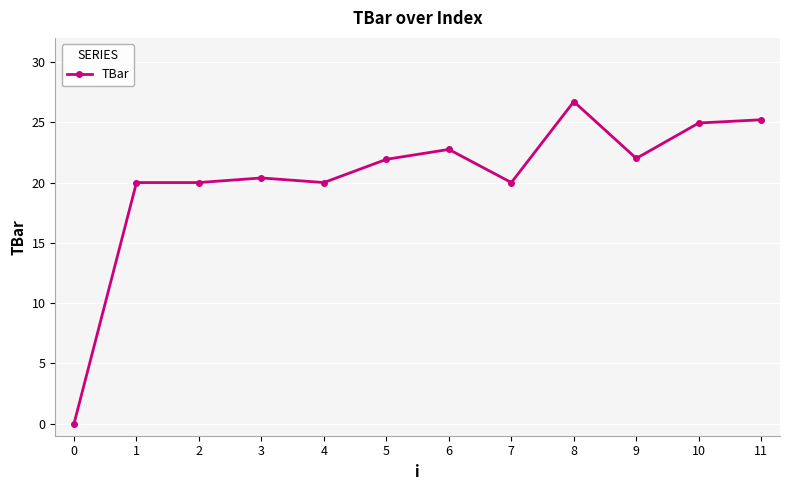

What is the value of the 5th point from the left?

20.0